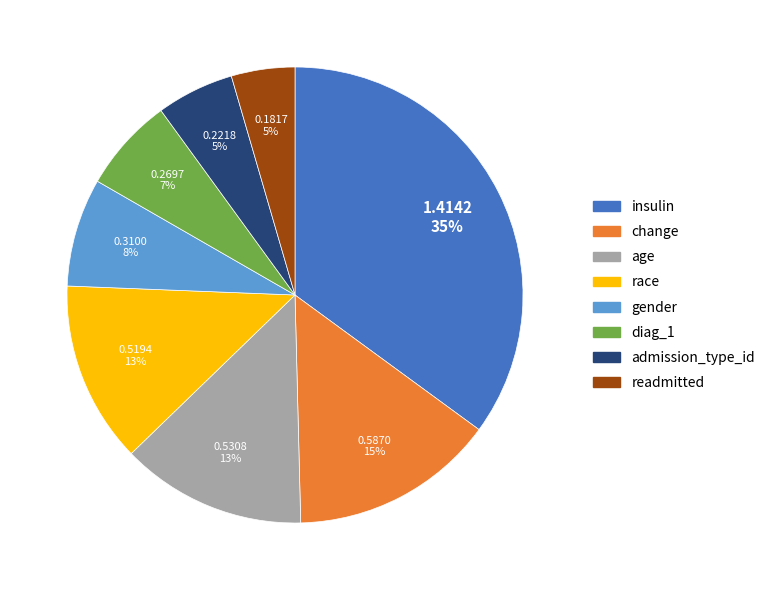

What percentage is the readmitted slice, to the nearest percent?

5%